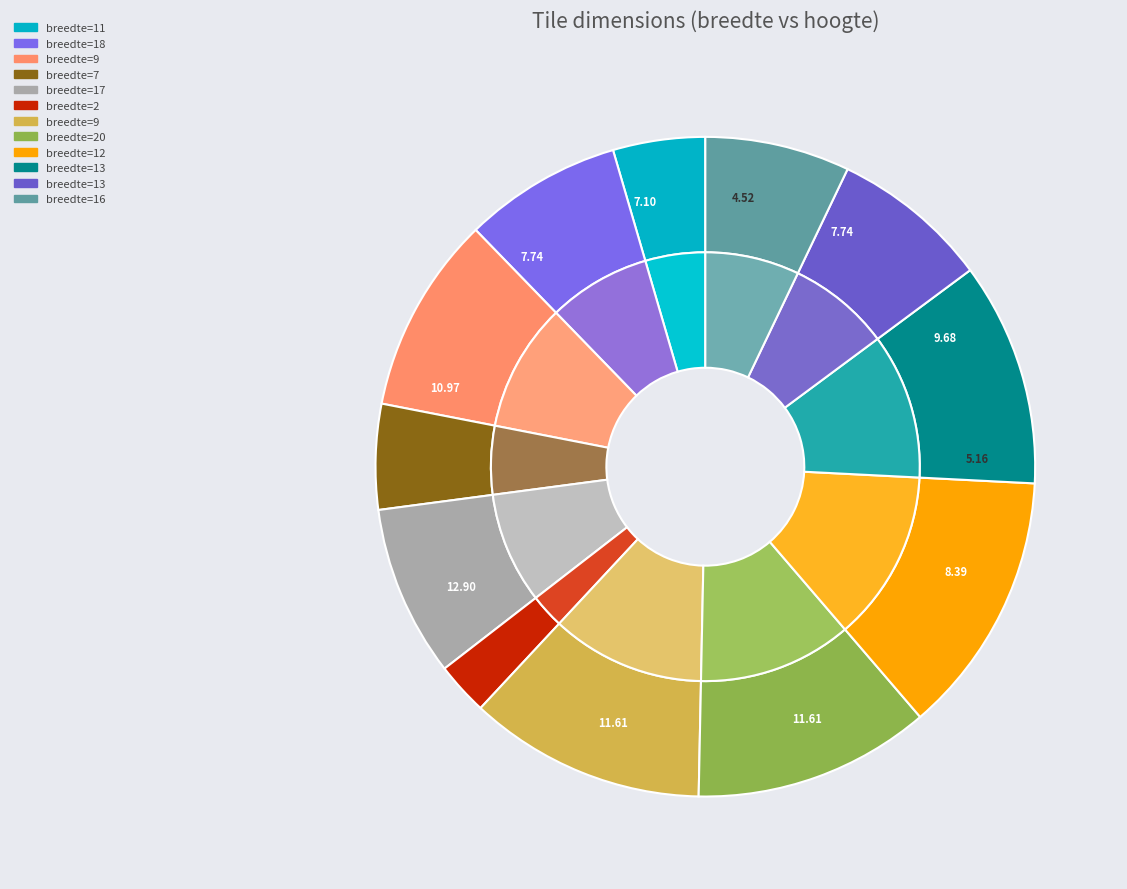

To the nearest percent, what is the difference between the 9 and 13 slice percentages?

3%